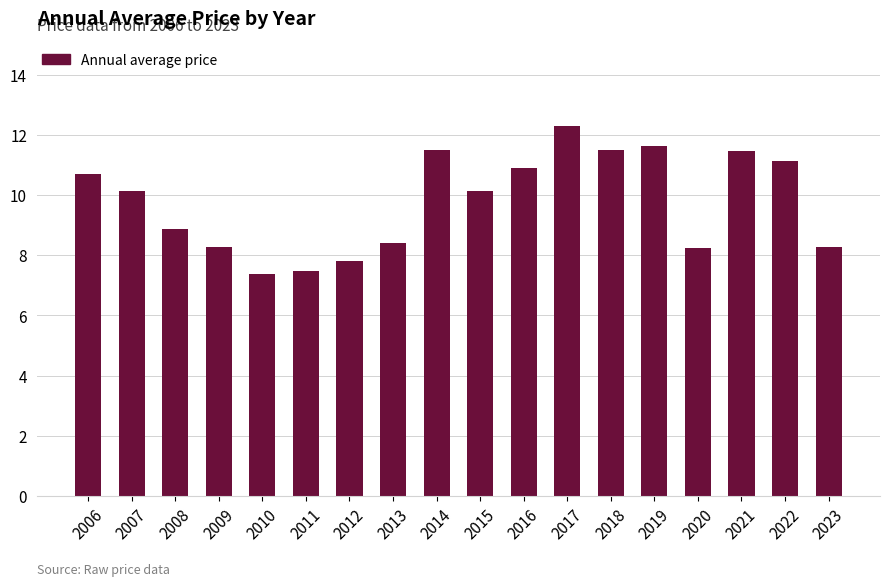

What is the change in value from 2014 to 2017?

+0.8